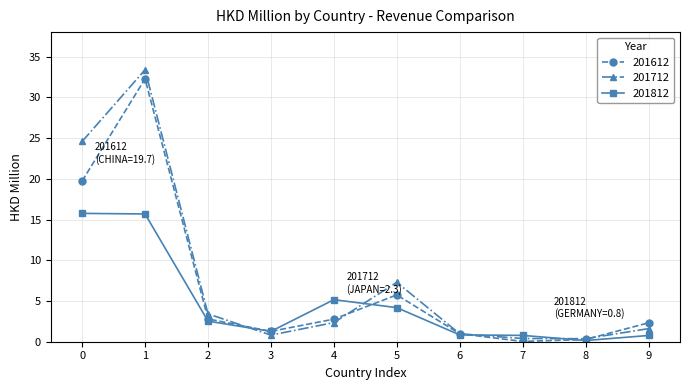

What is the value of the 201612 point at the 10th from the left?

2.3